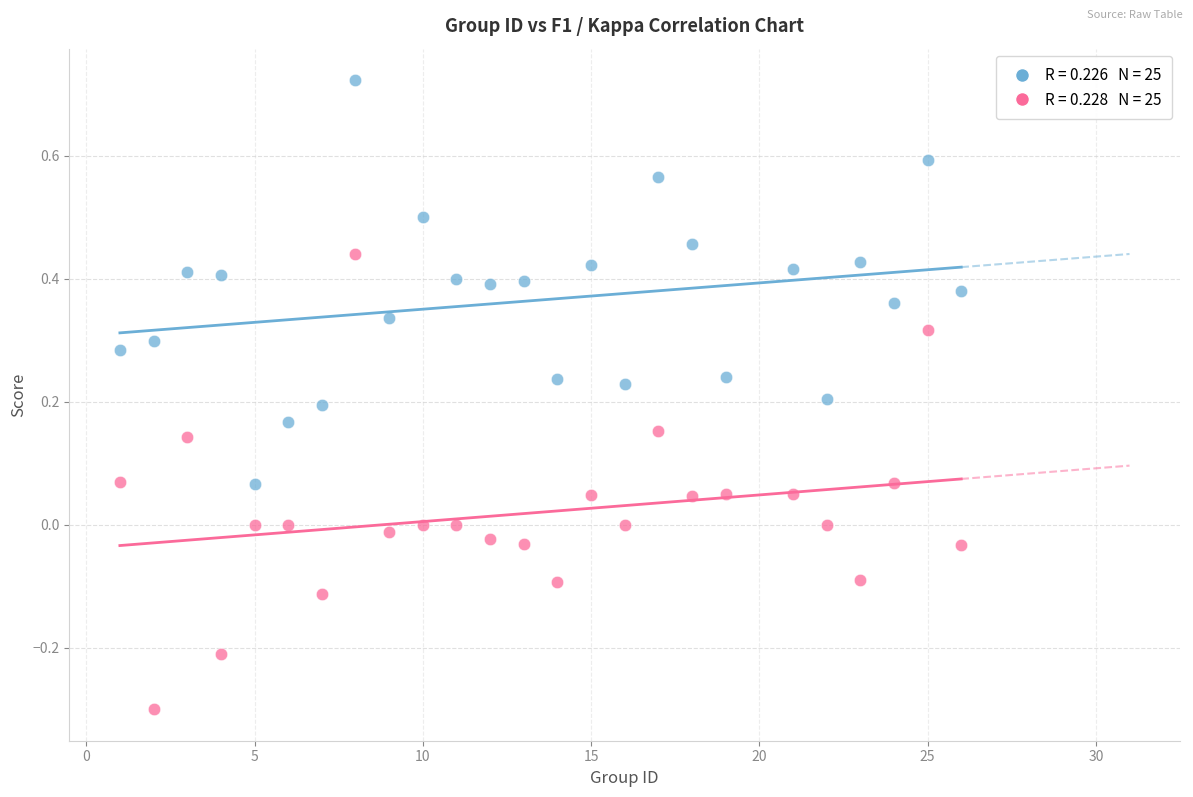

Across all data points, what is the range of Y values (max minus min)?

1.0